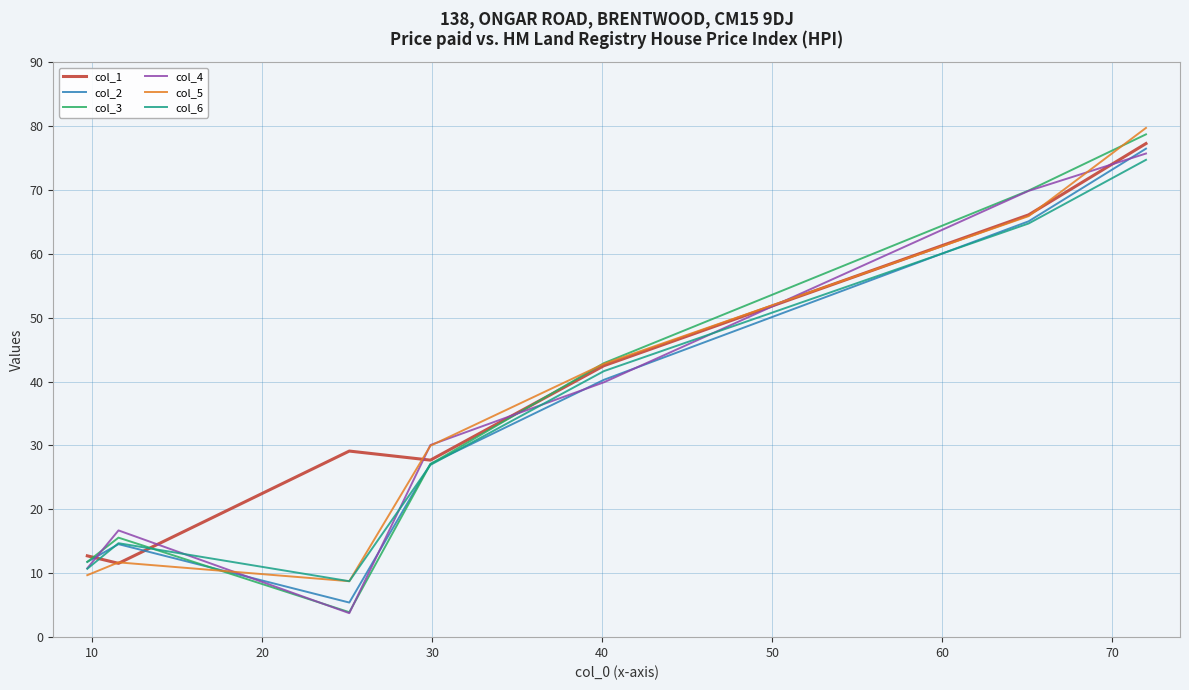

What is the greatest value displayed?

79.7